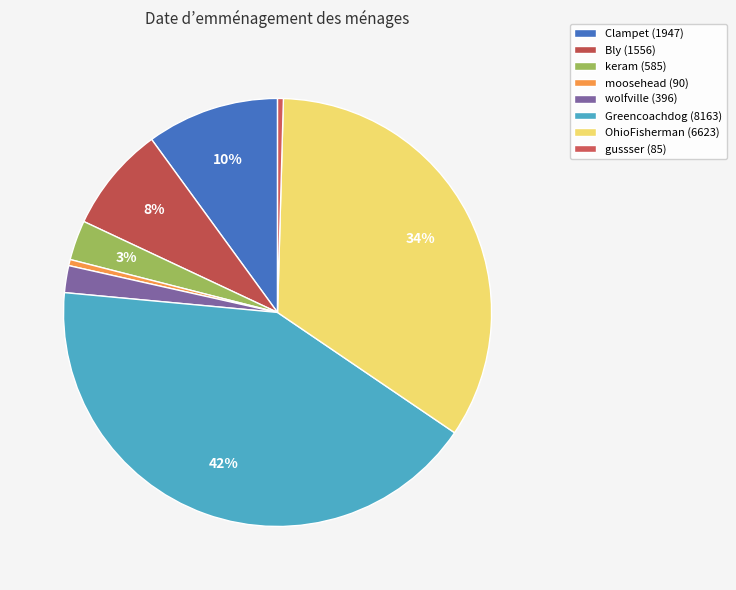

To the nearest percent, what percentage of the pie is Clampet?

10%